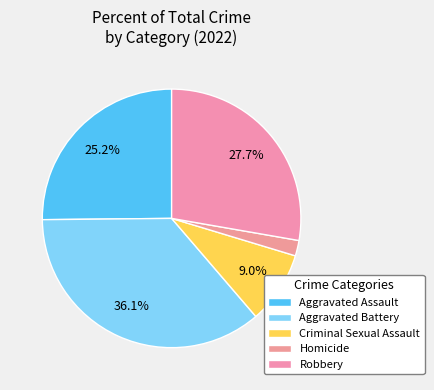

Is there a majority slice in this chart?

No